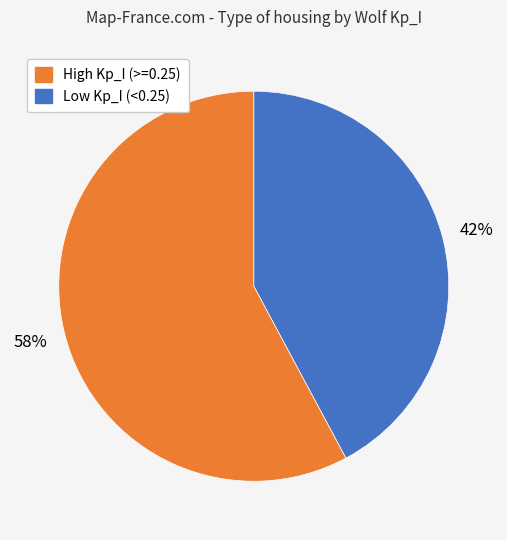

To the nearest percent, what is the average slice percentage?

50%